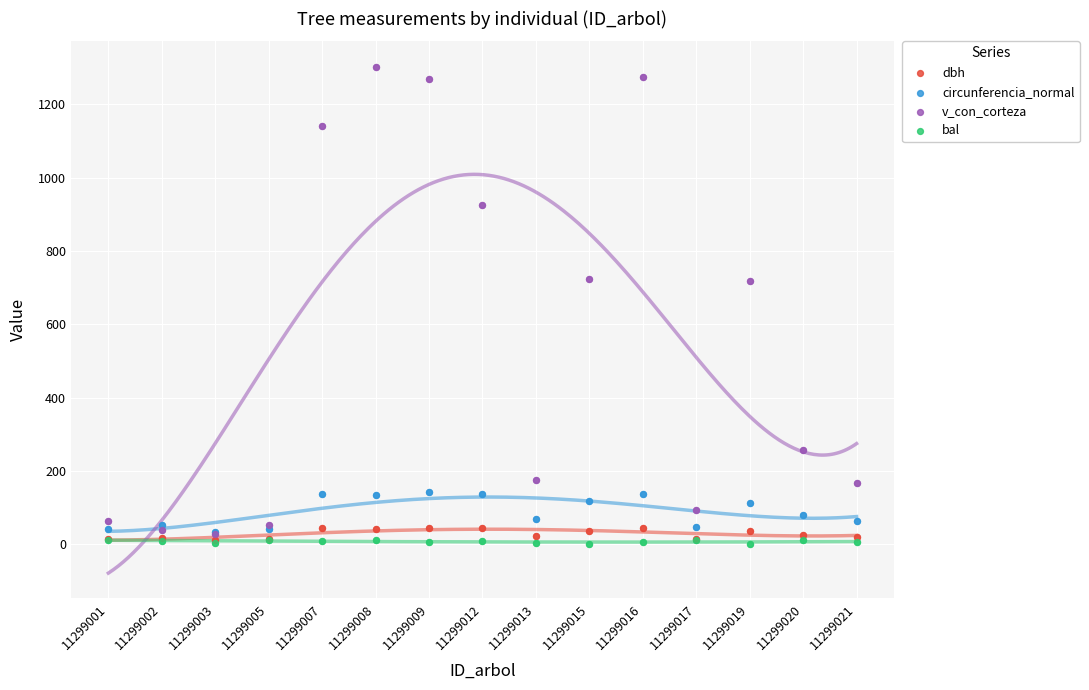

Which series contains the highest Y value?

v_con_corteza